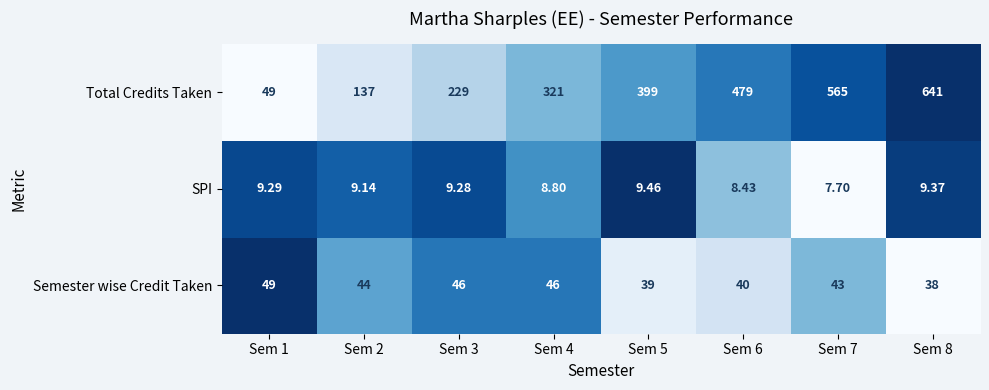

Which series has the largest total across all categories?

Total Credits Taken